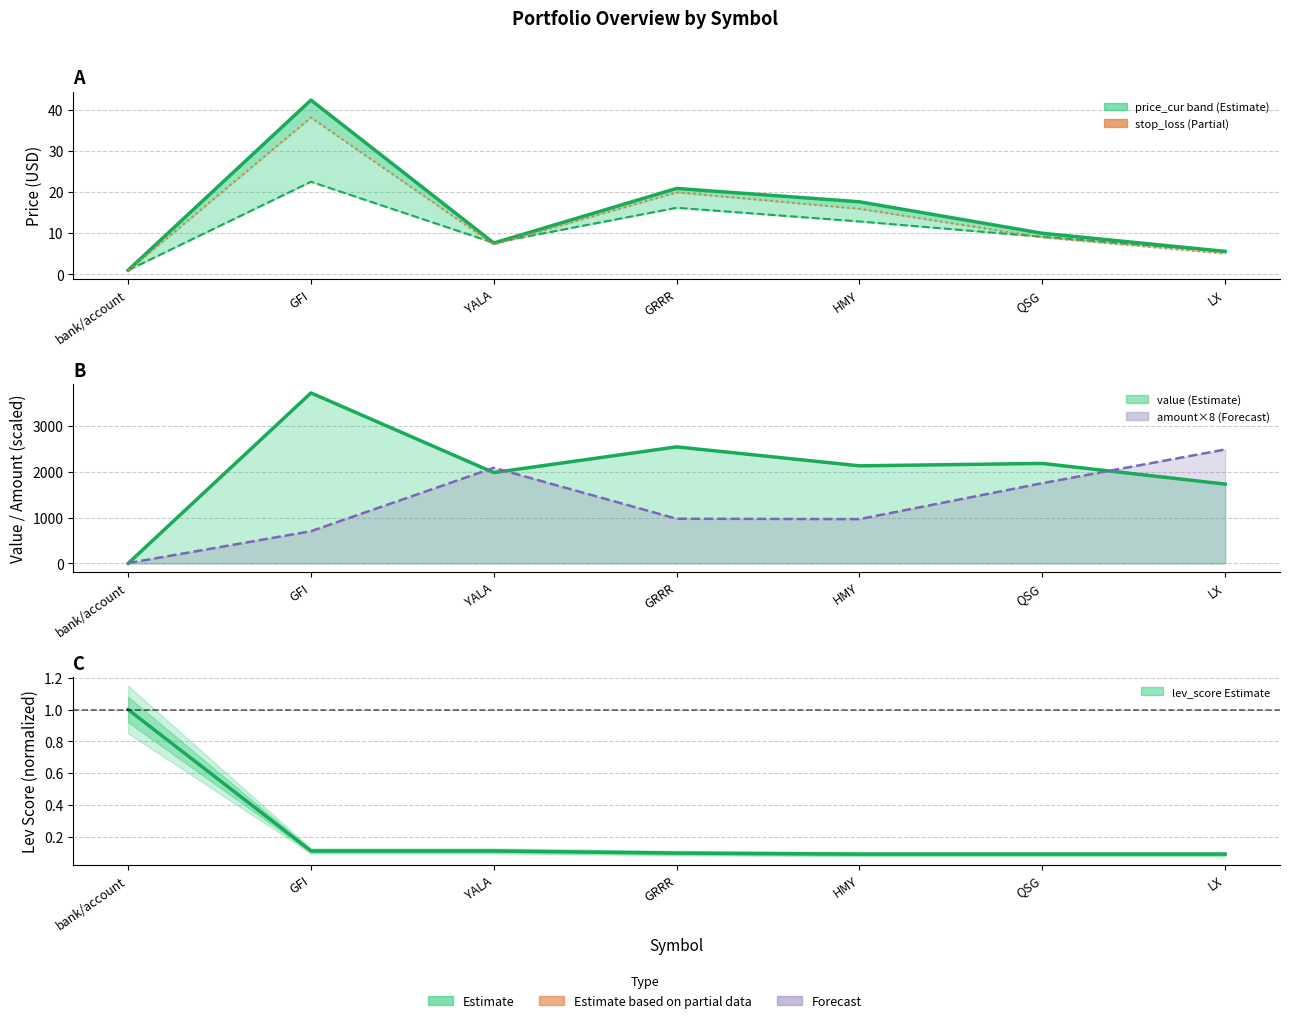

Which category has the highest value in the price_buy series?

GFI